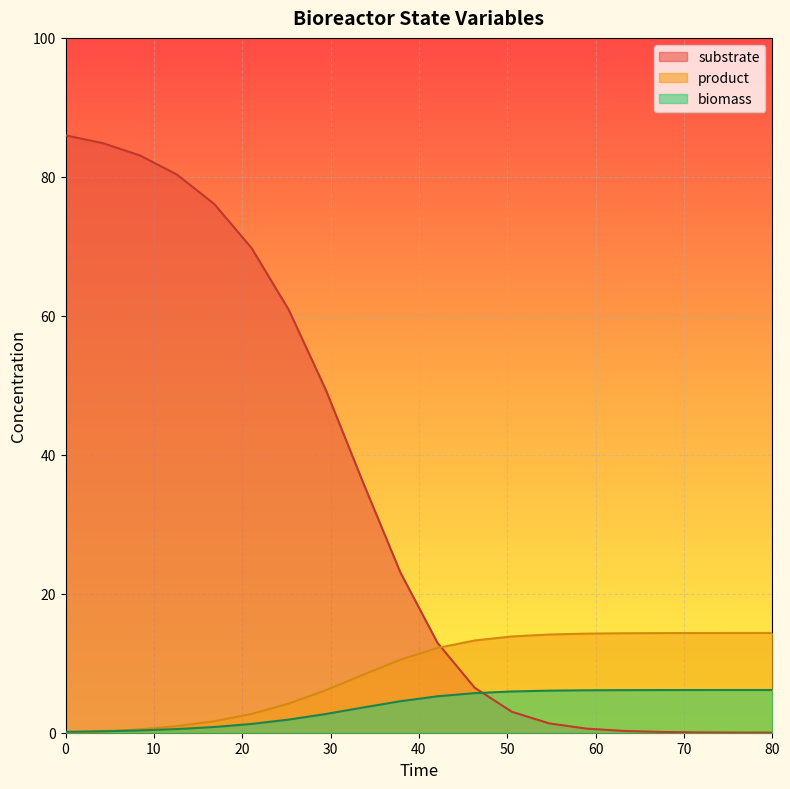

Rank the series by their average value, from lowest to highest.

biomass, product, substrate